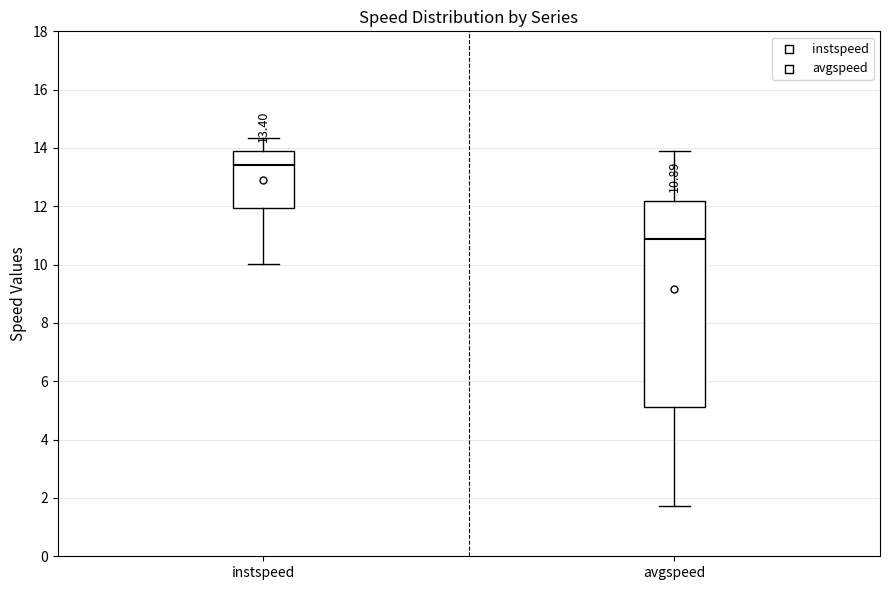

Comparing the boxes themselves (not the whiskers), which one is the tallest?

avgspeed